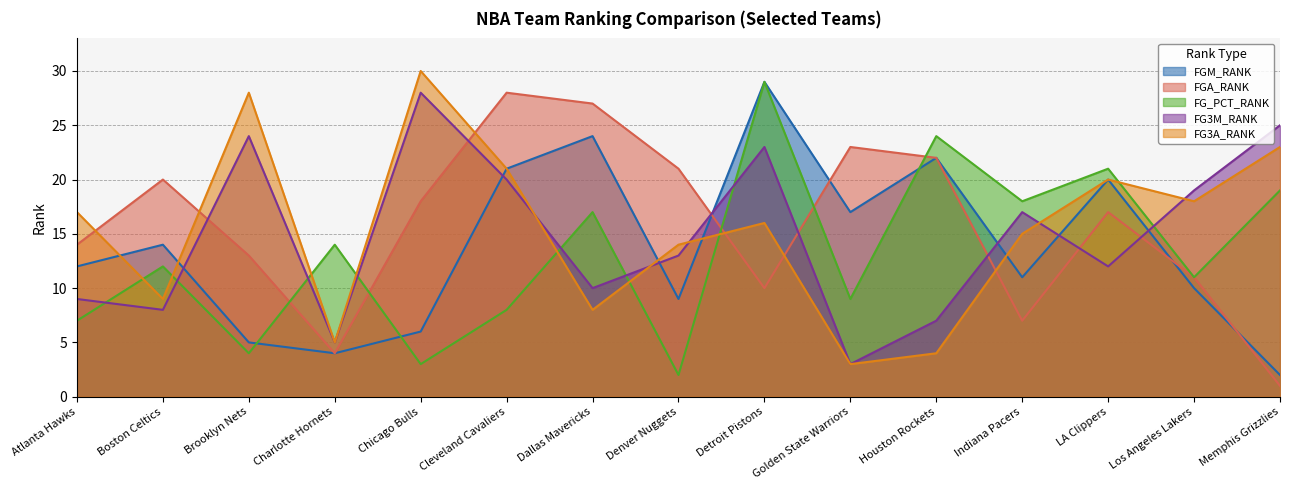

How many series are shown in this chart?

5